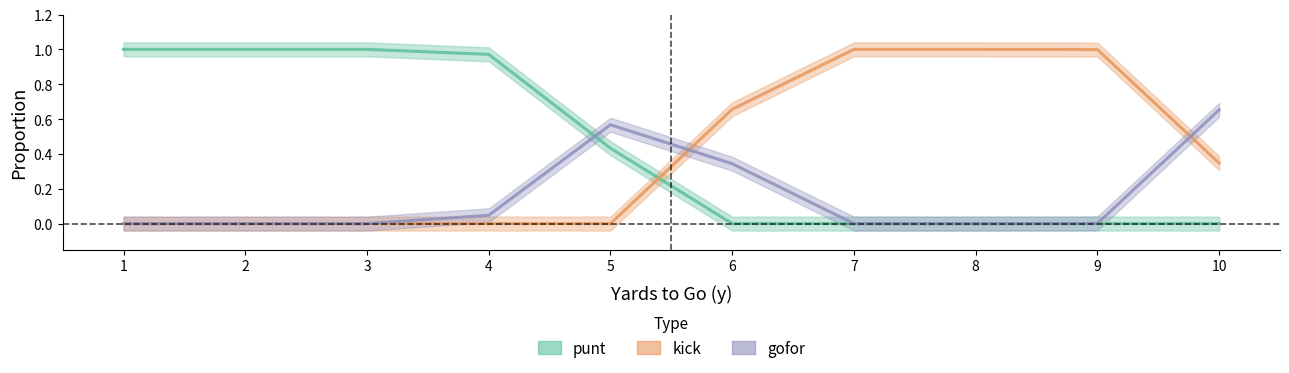

Between 2 and 5, which series saw the biggest shift?

punt